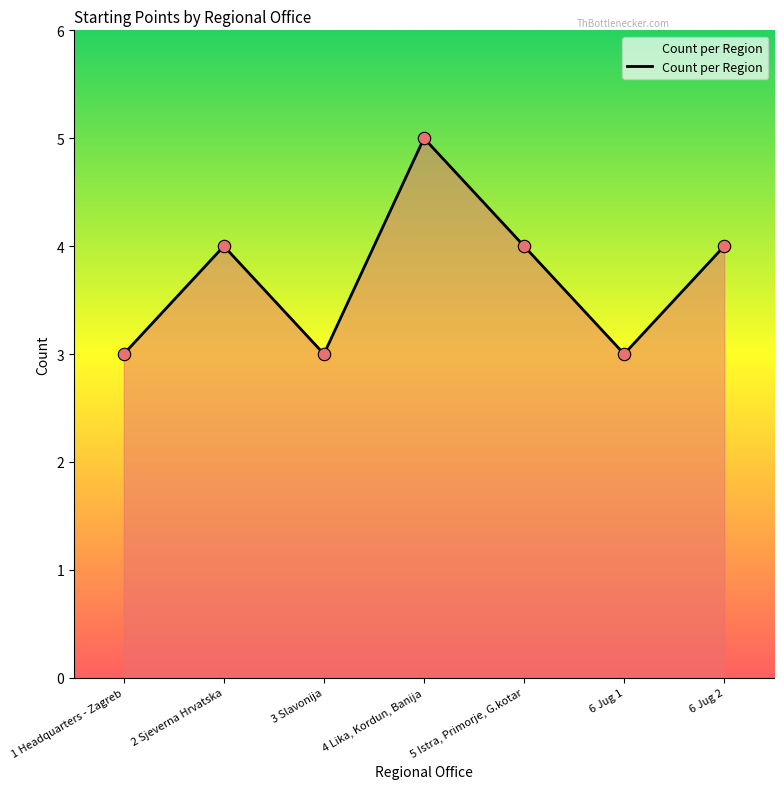

Between 1 Headquarters - Zagreb and 4 Lika, Kordun, Banija, which is larger?

4 Lika, Kordun, Banija